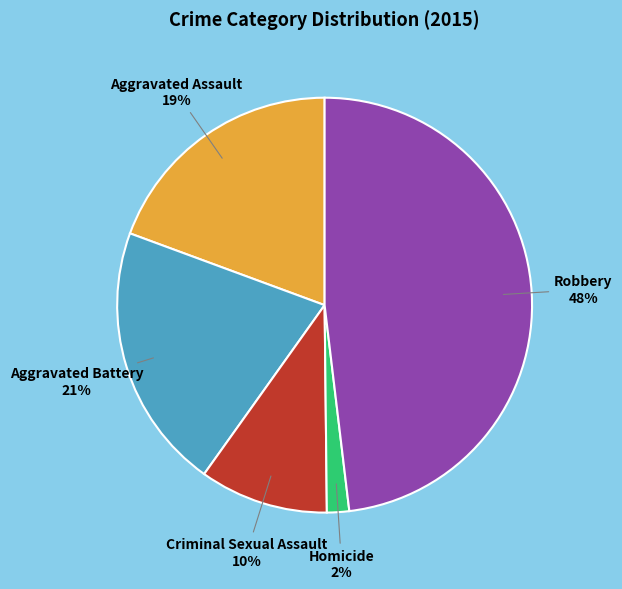

To the nearest percent, what is the average slice percentage?

20%